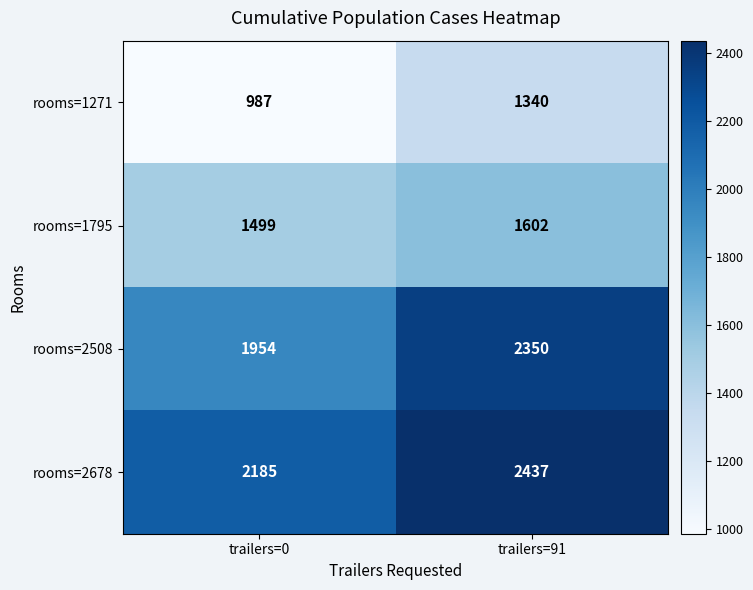

How many data points does each series have?

2